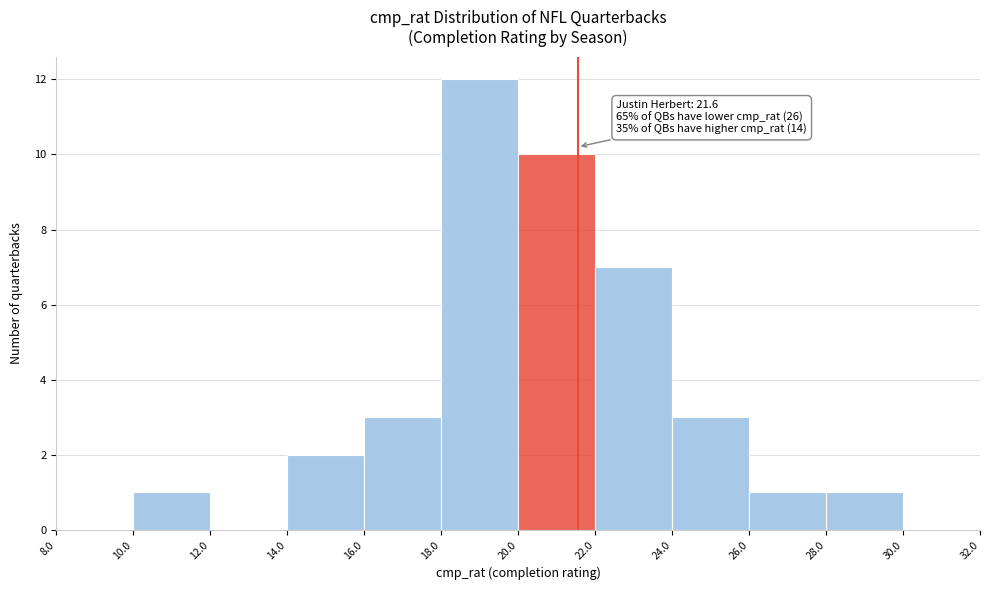

Which range on the x-axis has the tallest bar?

18.0 to 20.0